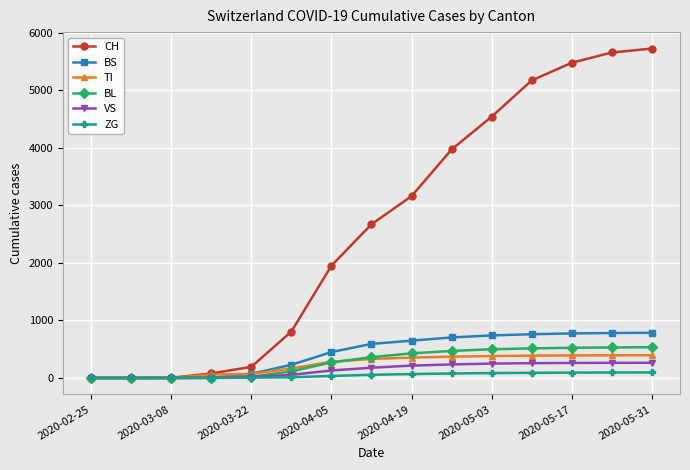

Which series has the largest total across all categories?

CH